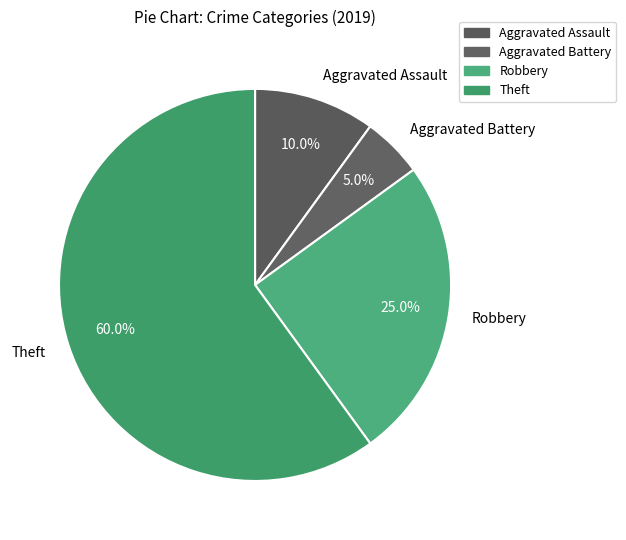

Is there a majority slice in this chart?

Yes